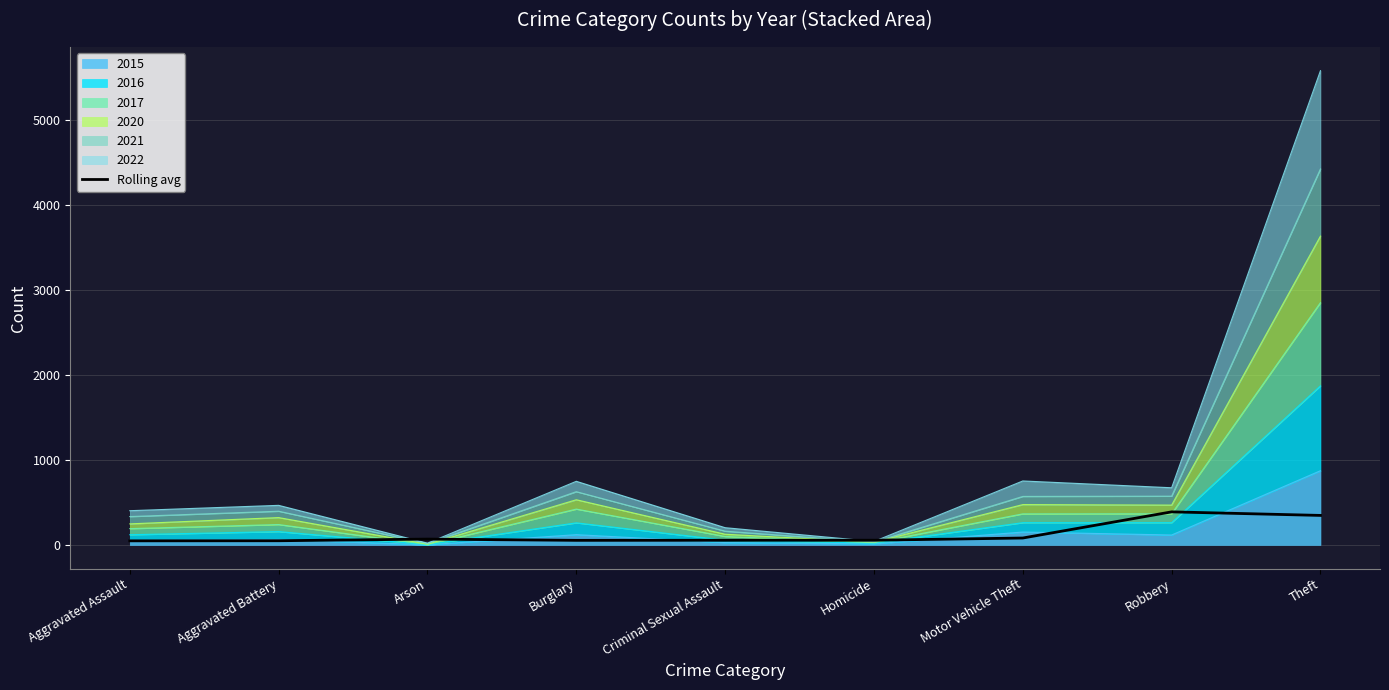

What is the difference between the values at Criminal Sexual Assault and Robbery?

334.2